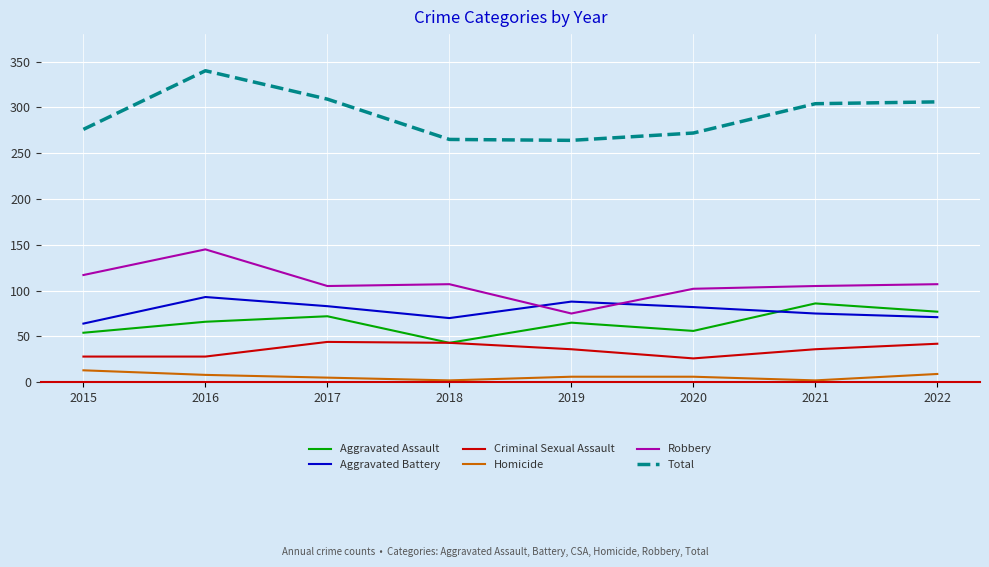

What is the average value of the Aggravated Battery series?

78